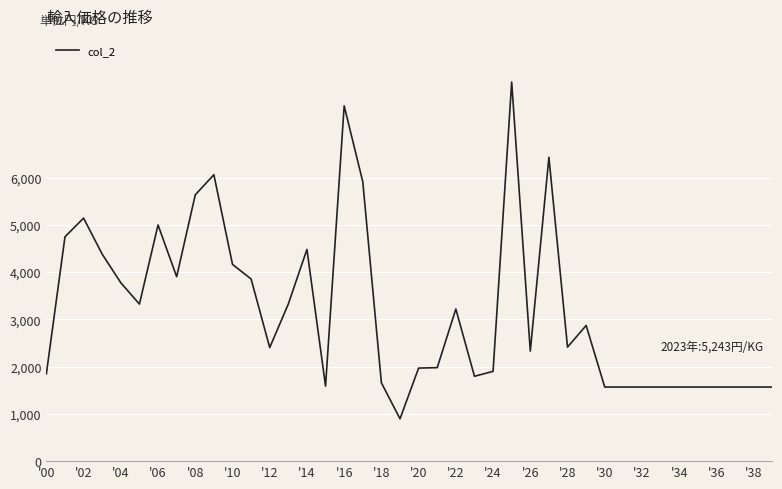

True or false: the data has more than 1 interior local peaks.

True